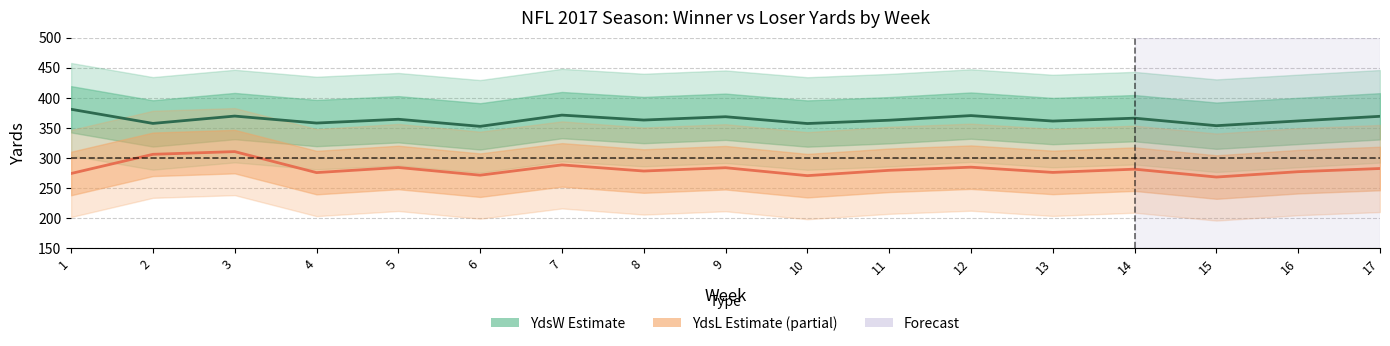

How many lines are shown in the chart?

2